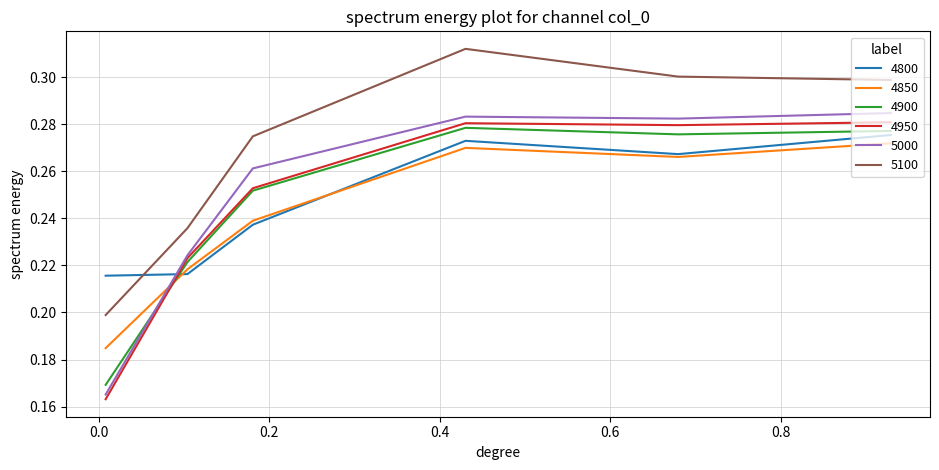

True or false: 4900 and 4800 cross at least once.

True